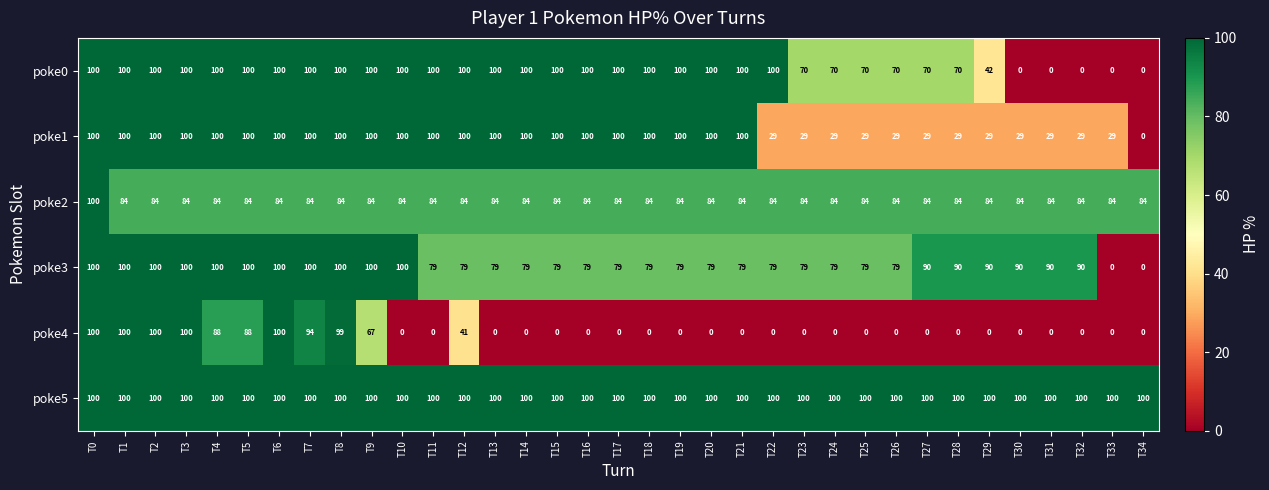

How many data points does each series have?

35